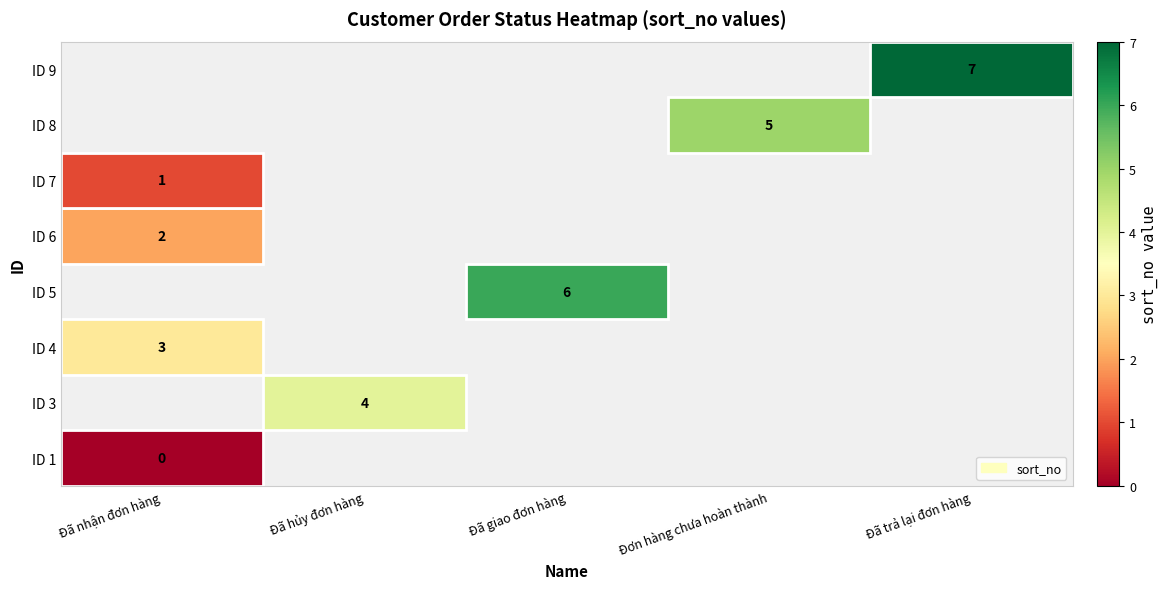

What is the approximate value of ID 4 at Đã nhận đơn hàng?

1.0